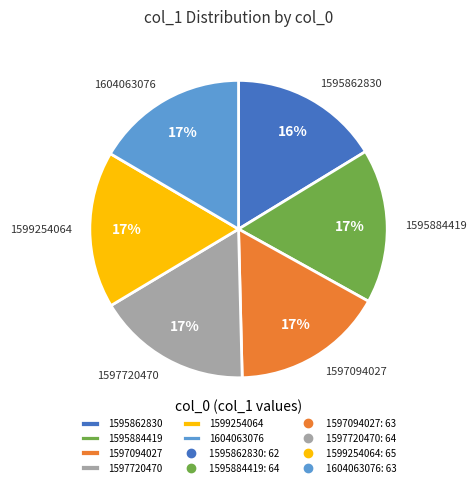

Is it true that 1595862830 is 16% of the pie?

True